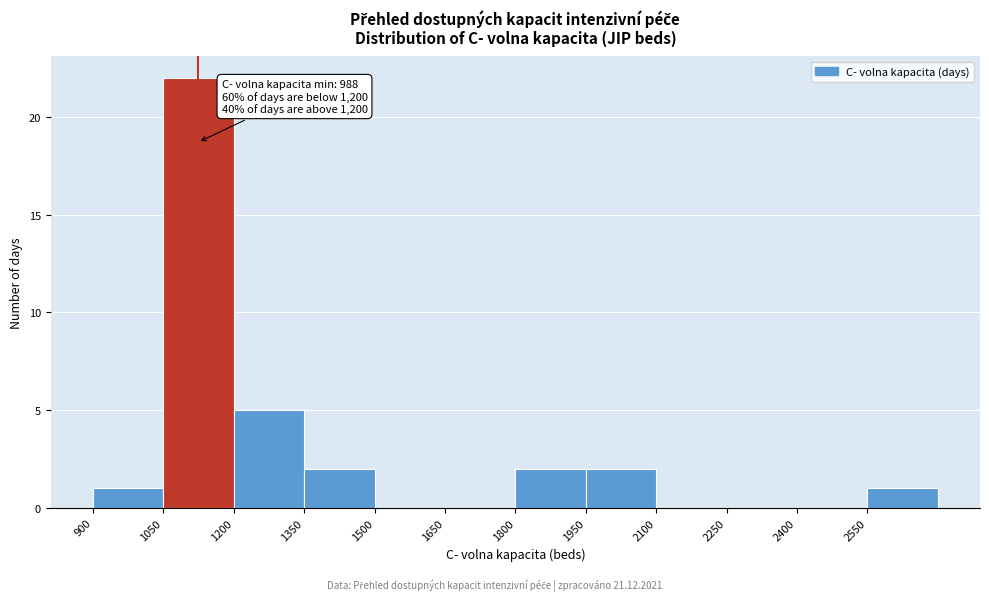

Which range on the x-axis has the tallest bar?

1050 to 1200